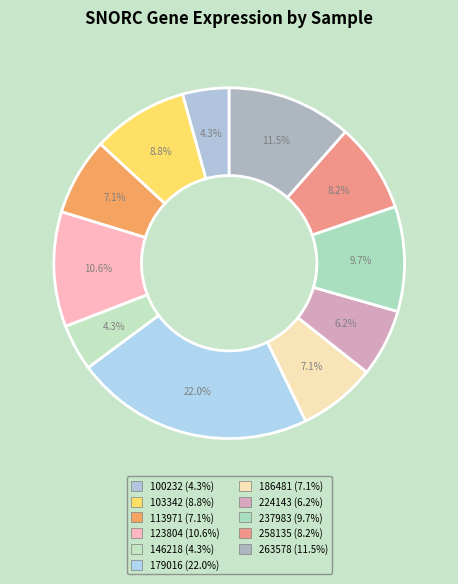

Which slice is the largest?

179016